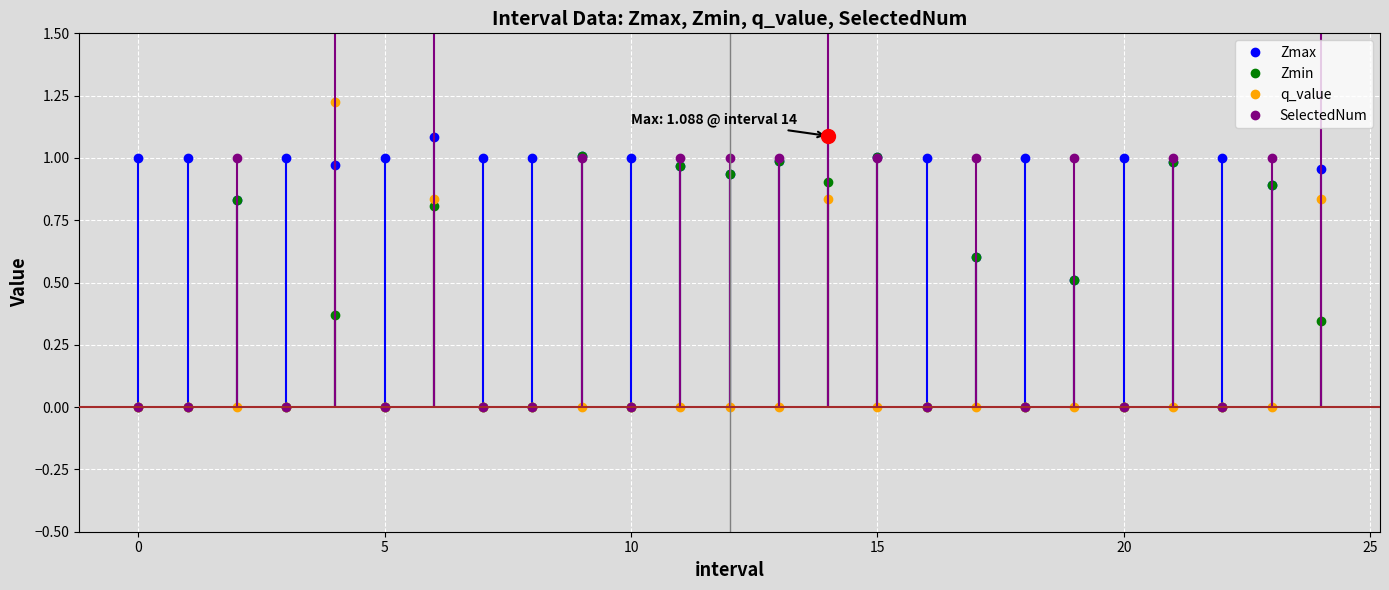

True or false: SelectedNum and q_value intersect in this chart.

False